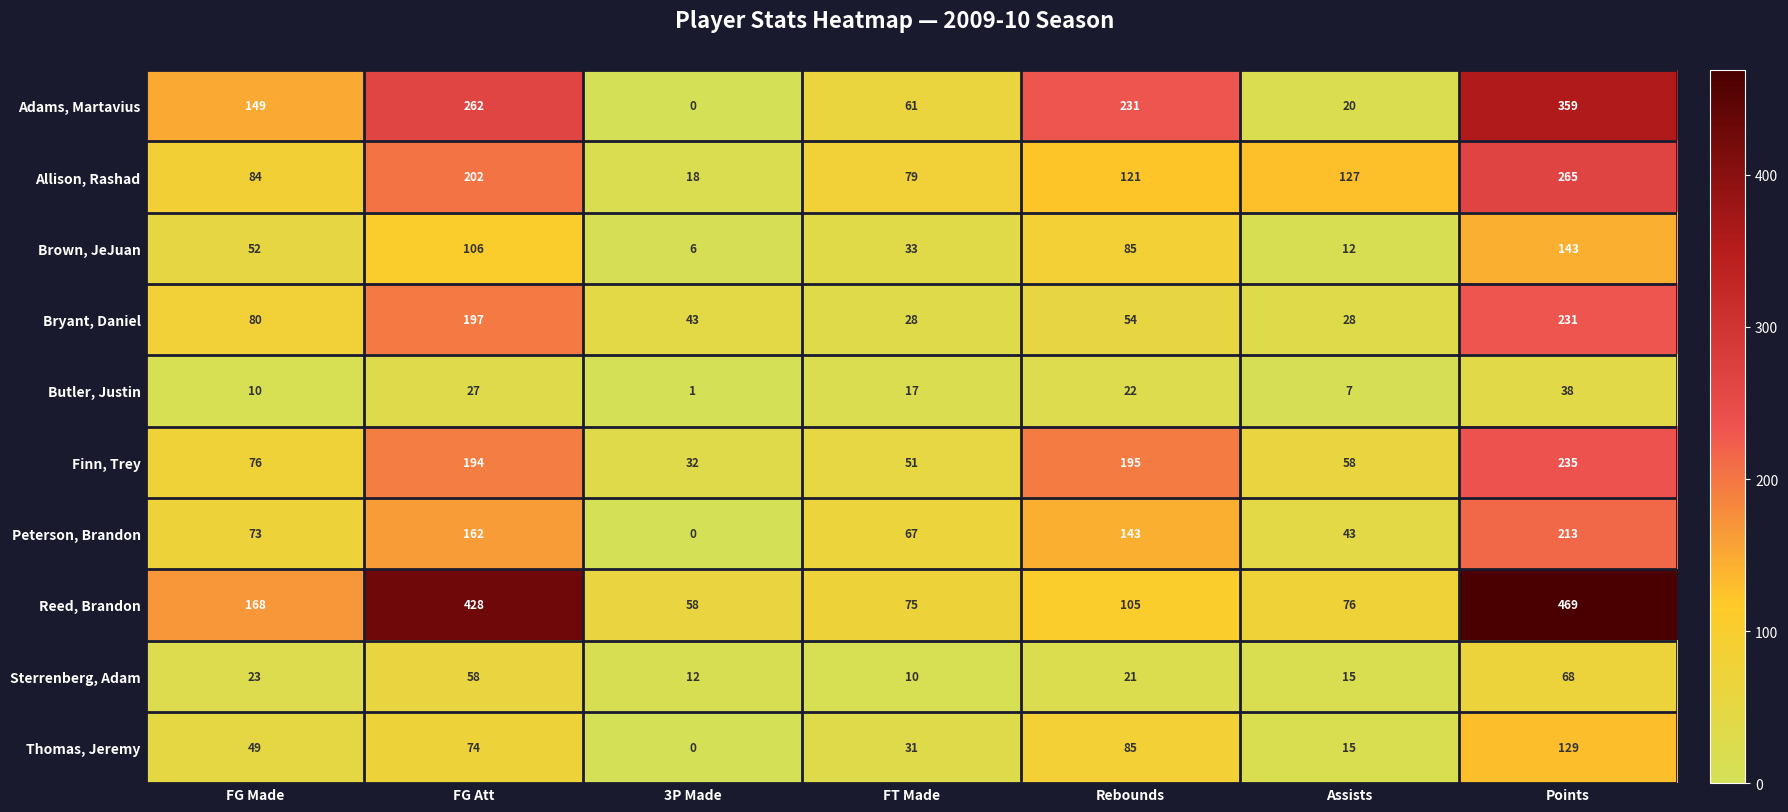

What is the difference between the maximum and minimum values in the Allison, Rashad series?

247